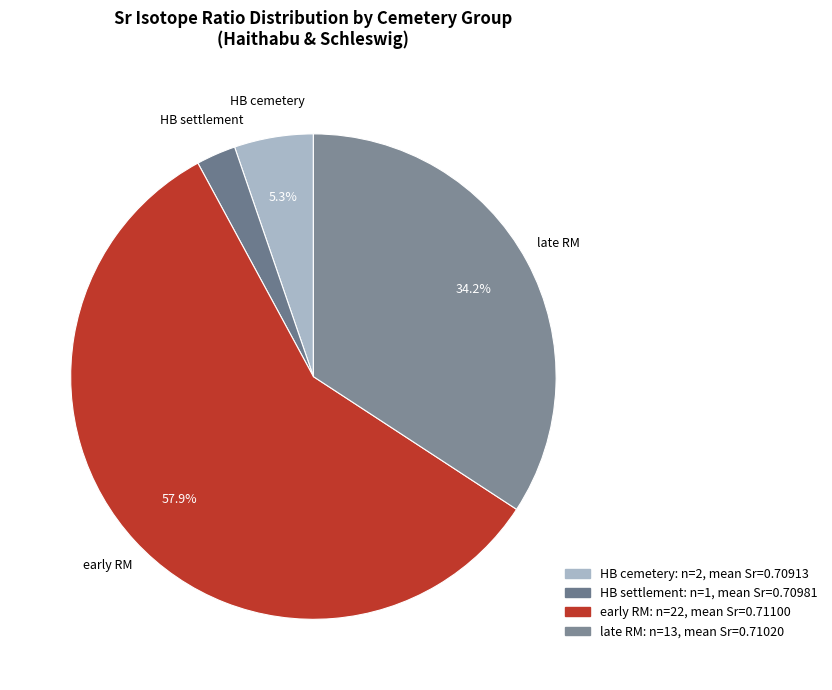

How many slices are in this pie chart?

4